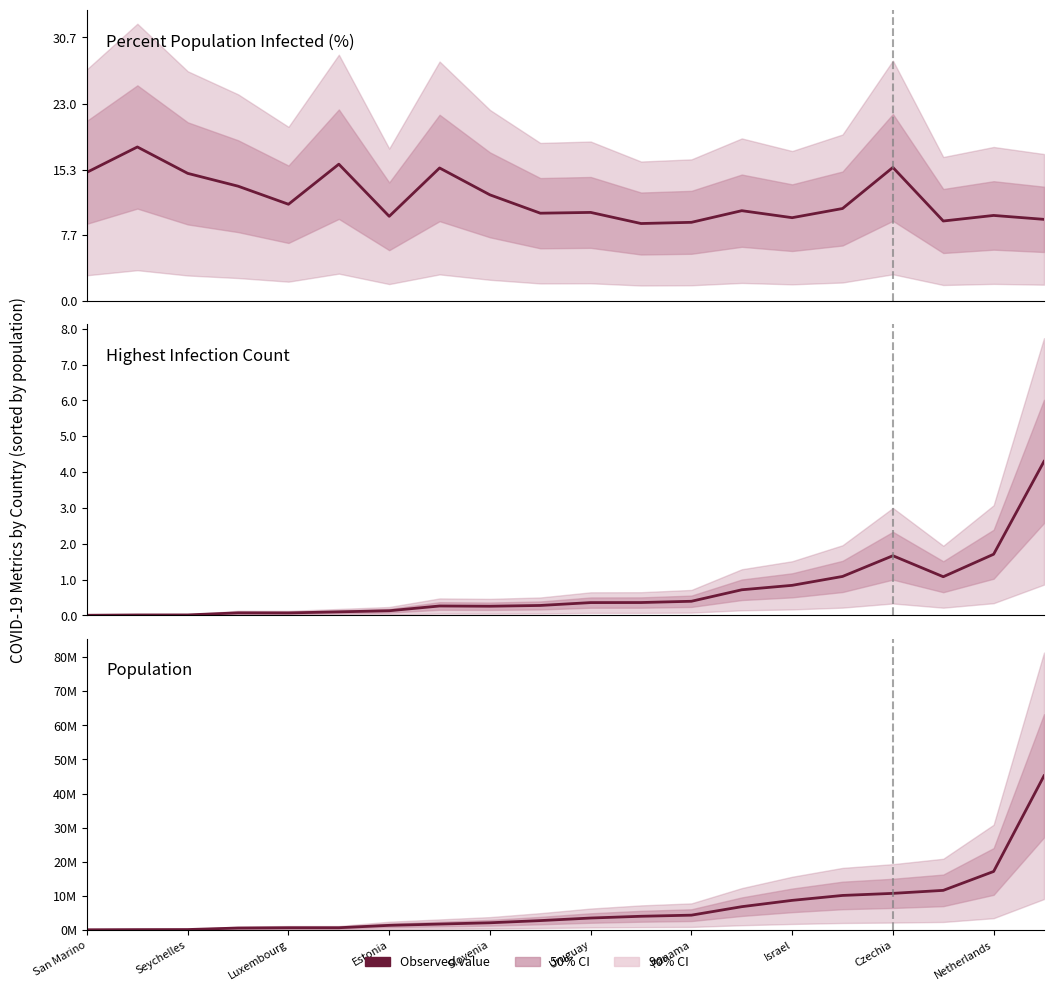

Between Israel and 11, which is larger?

Israel